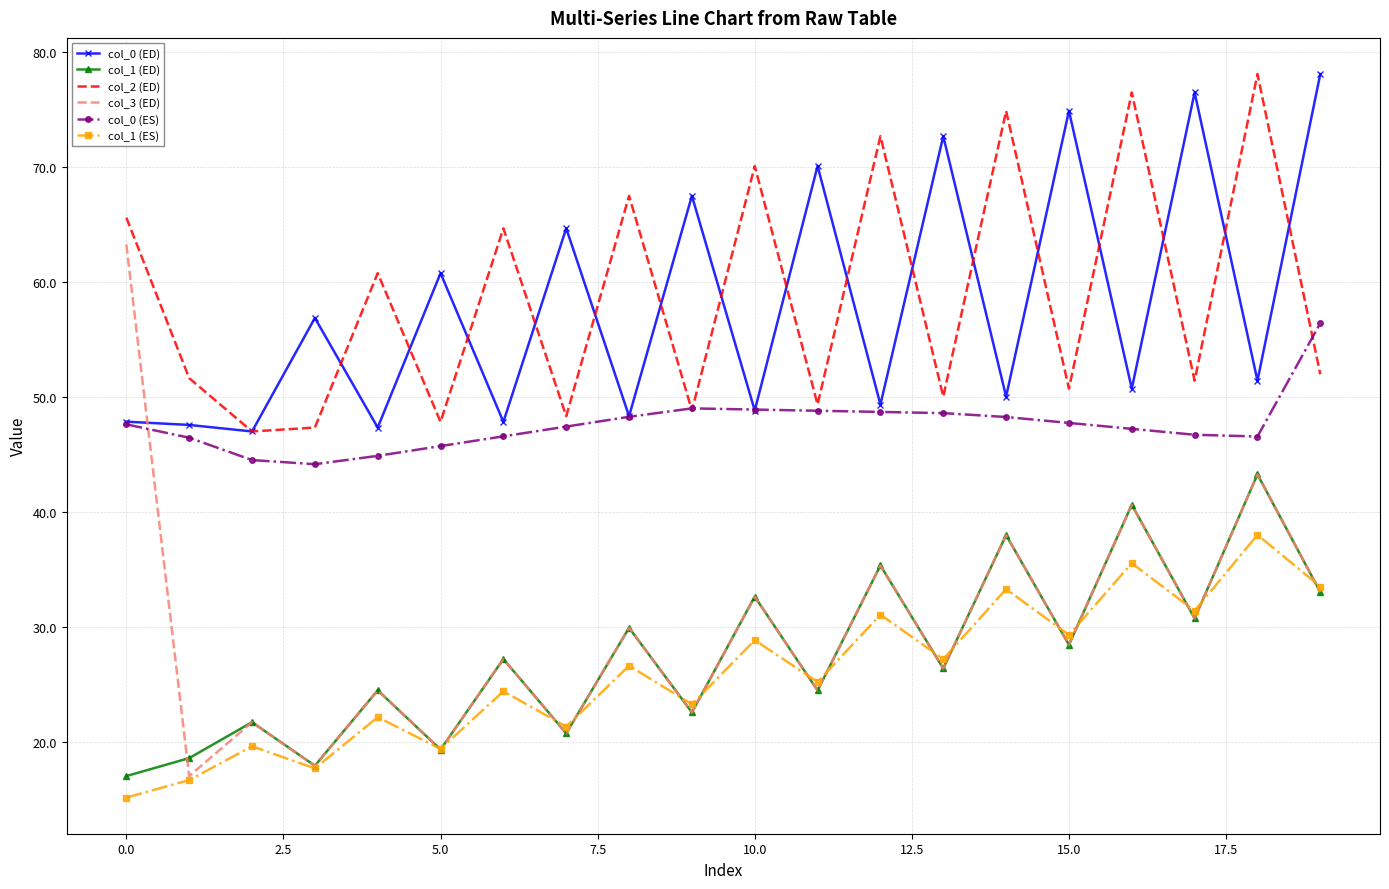

What is the lowest value of the col_3 (ED) series?

17.0